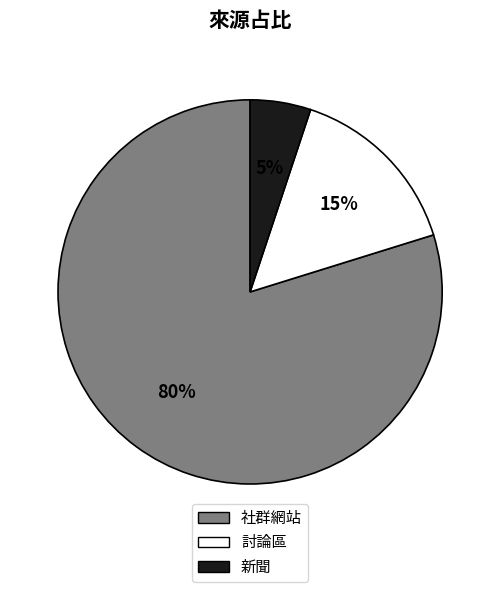

To the nearest percent, what is the average slice percentage?

33%